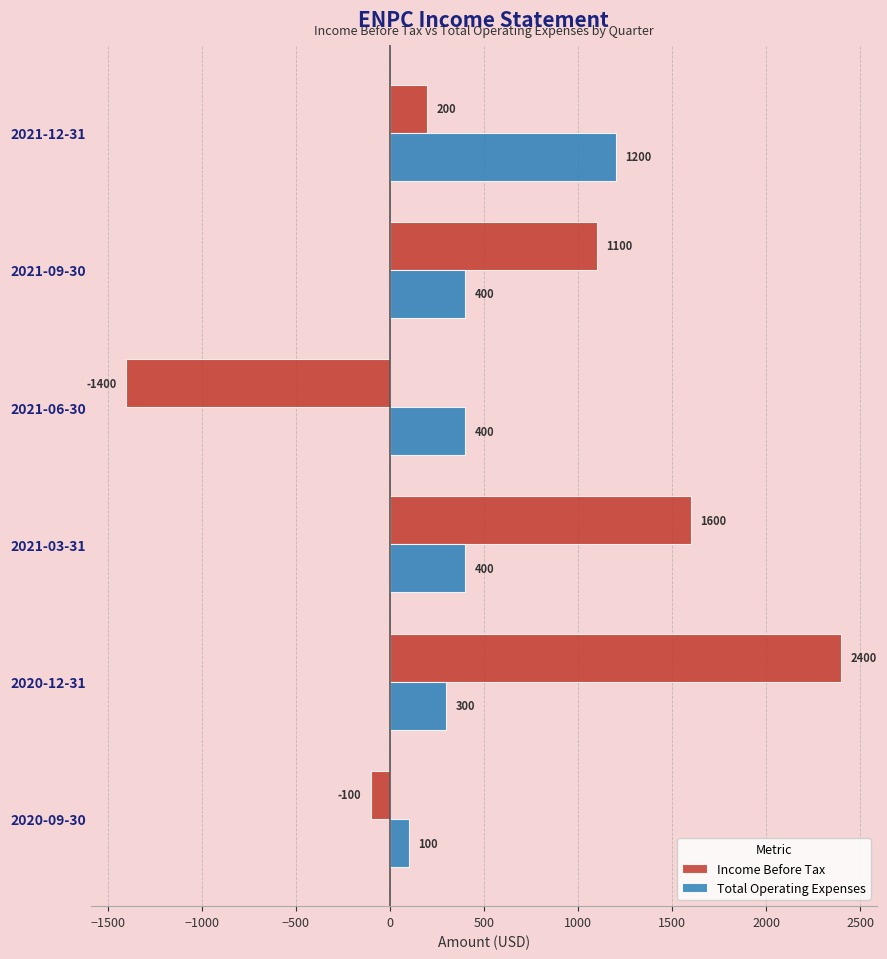

What is the sum of all Income Before Tax values?

3800